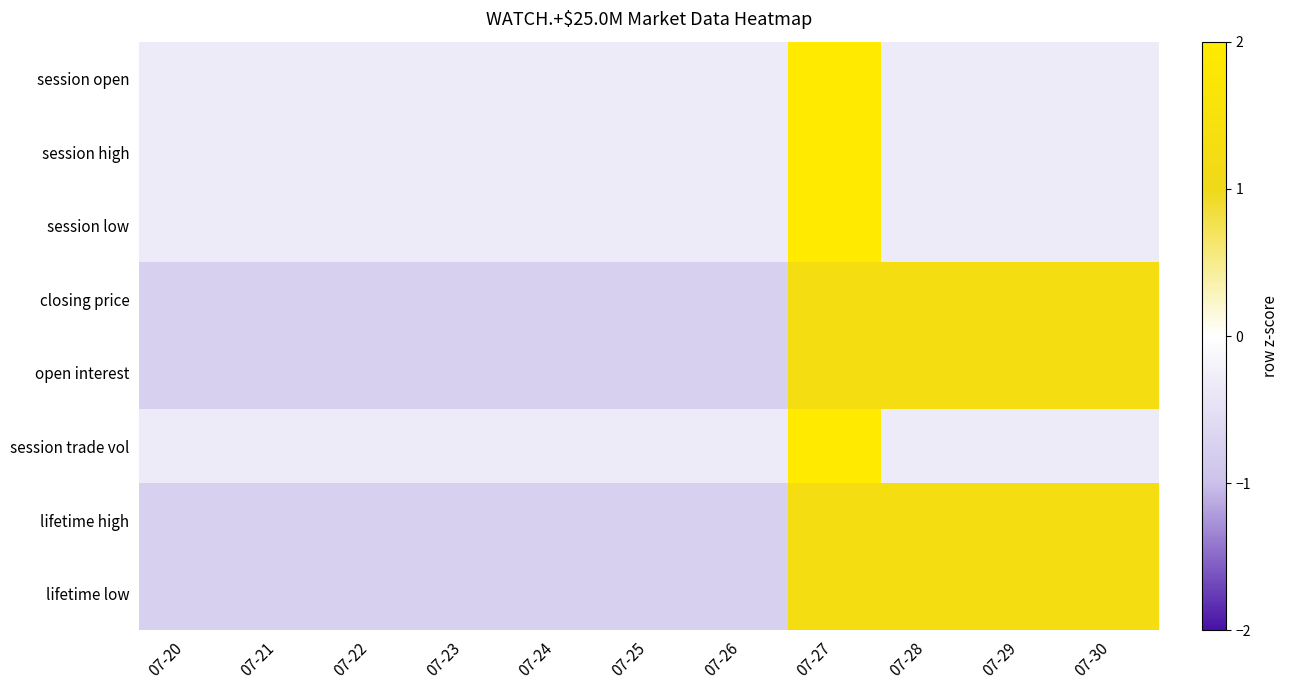

Between 07-22 and 07-26, which is larger?

07-22